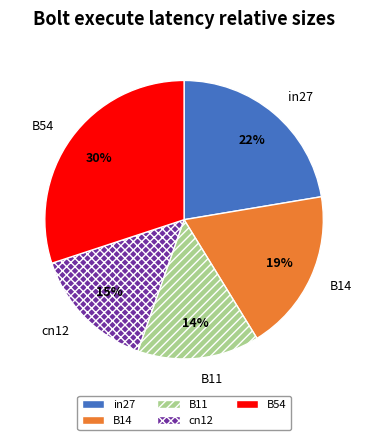

Does B11 account for over 50% of the chart?

No